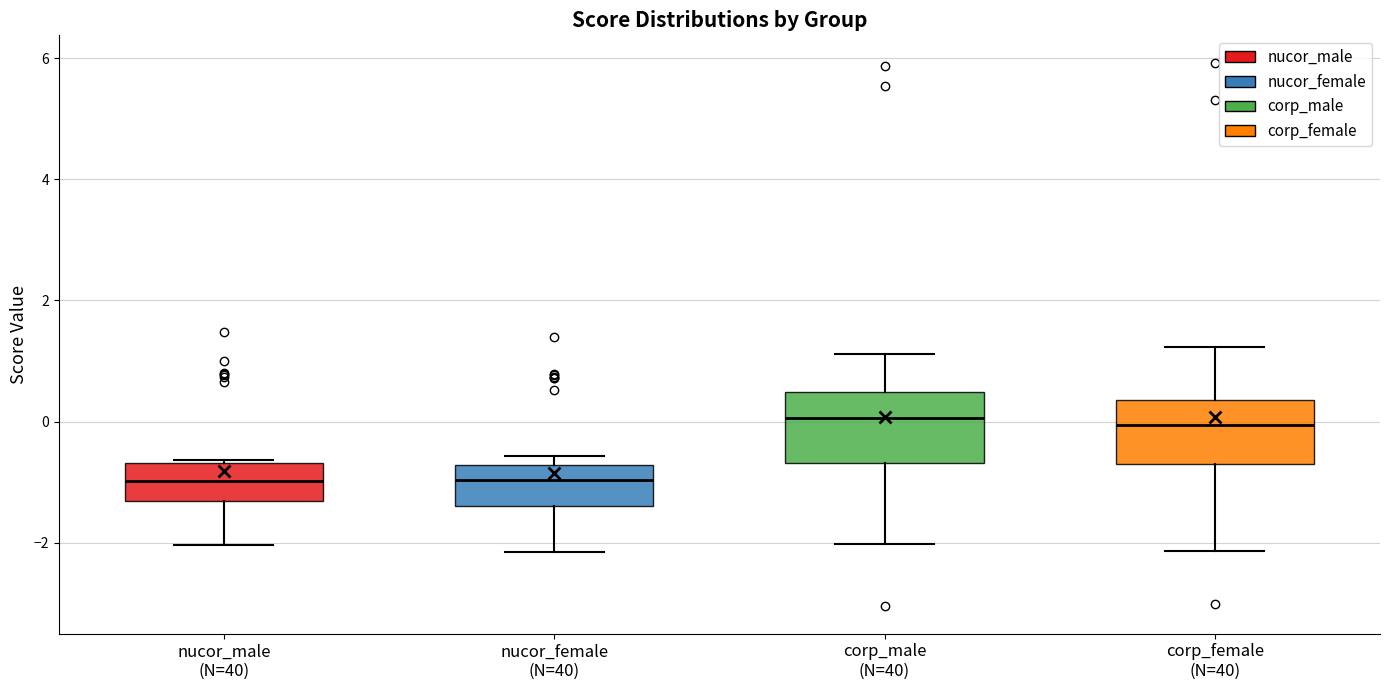

Where is the lower edge of the box for corp_male (N=40) on the y-axis? The values are not printed on the chart, so give them approximately, as read against the axis.

-0.6